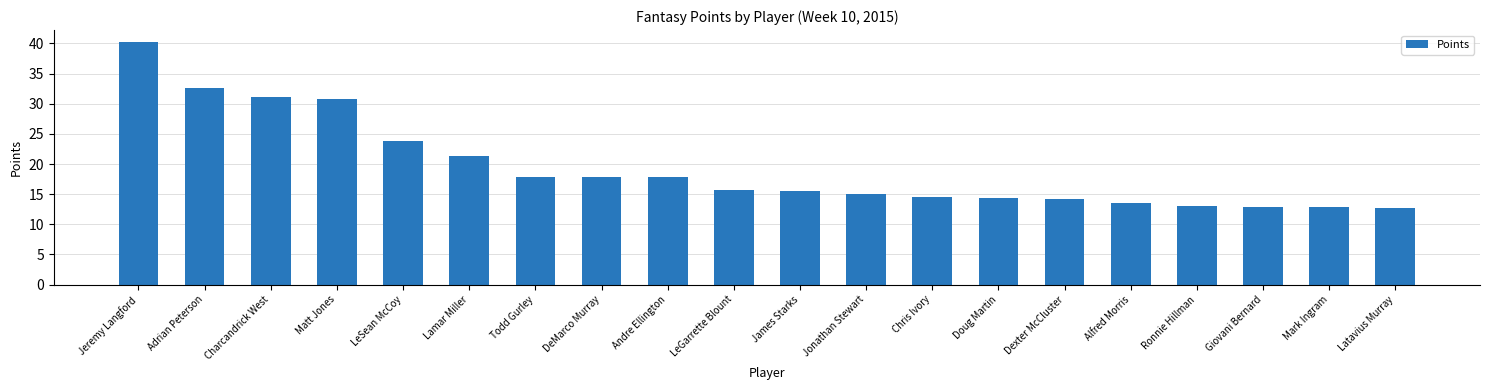

What is the greatest value displayed?

40.2